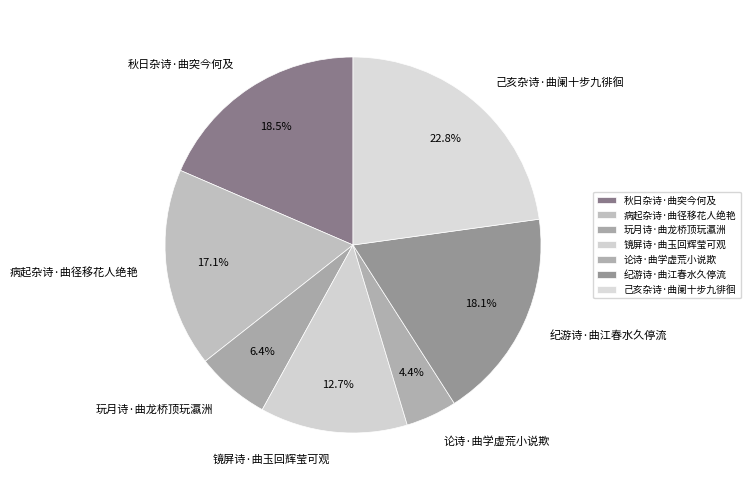

Which slice is the smallest?

论诗·曲学虚荒小说欺